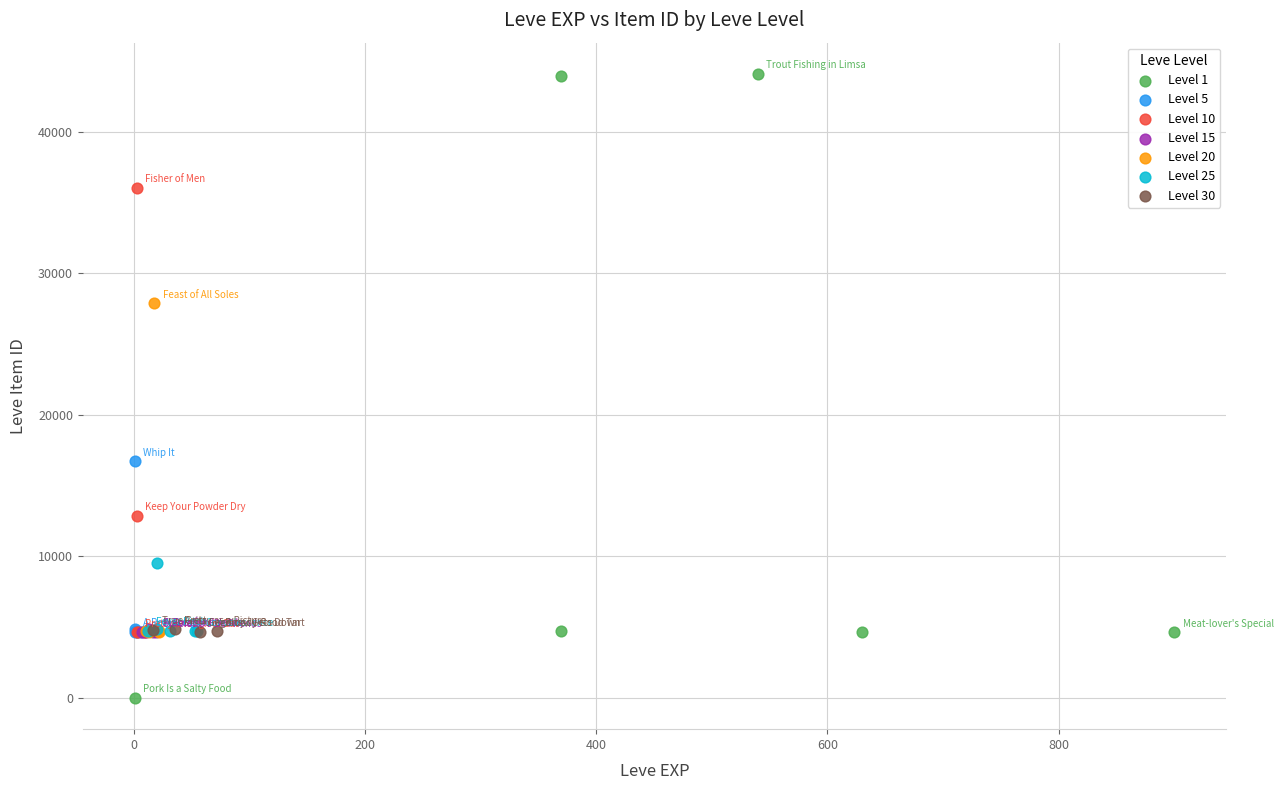

Which series reaches the minimum Y coordinate?

Level 1